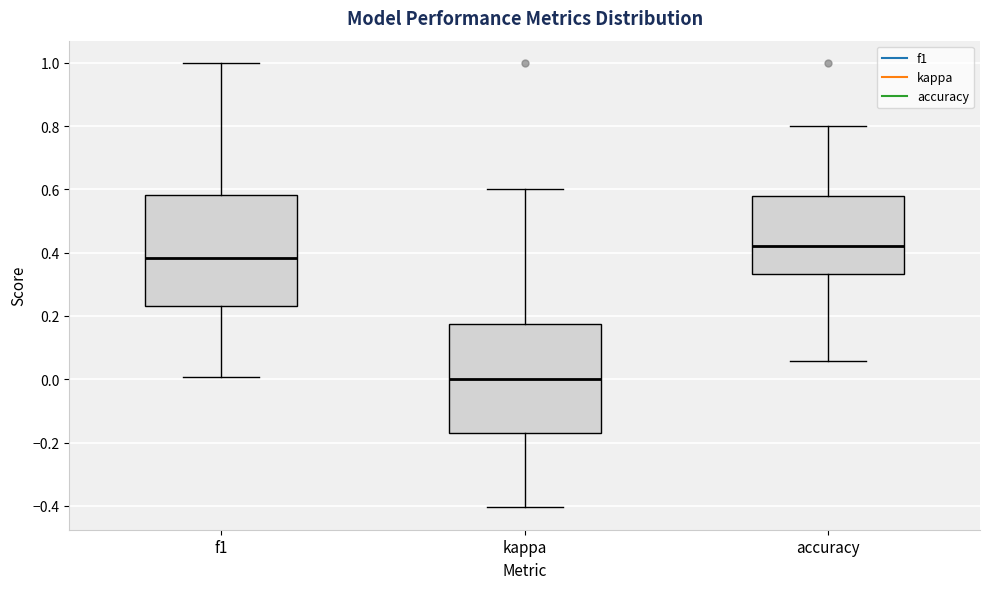

Reading left to right, transcribe this box plot: for each box, give where its median line is, the range the box spans, and where its two whiskers end, as read against the y-axis. The values are not printed on the chart, so give them approximately, as read against the axis.

f1: median 0.38, box 0.24 to 0.58, whiskers 0.00 to 1.00
kappa: median 0.00, box -0.16 to 0.18, whiskers -0.40 to 0.60
accuracy: median 0.42, box 0.34 to 0.58, whiskers 0.06 to 0.80